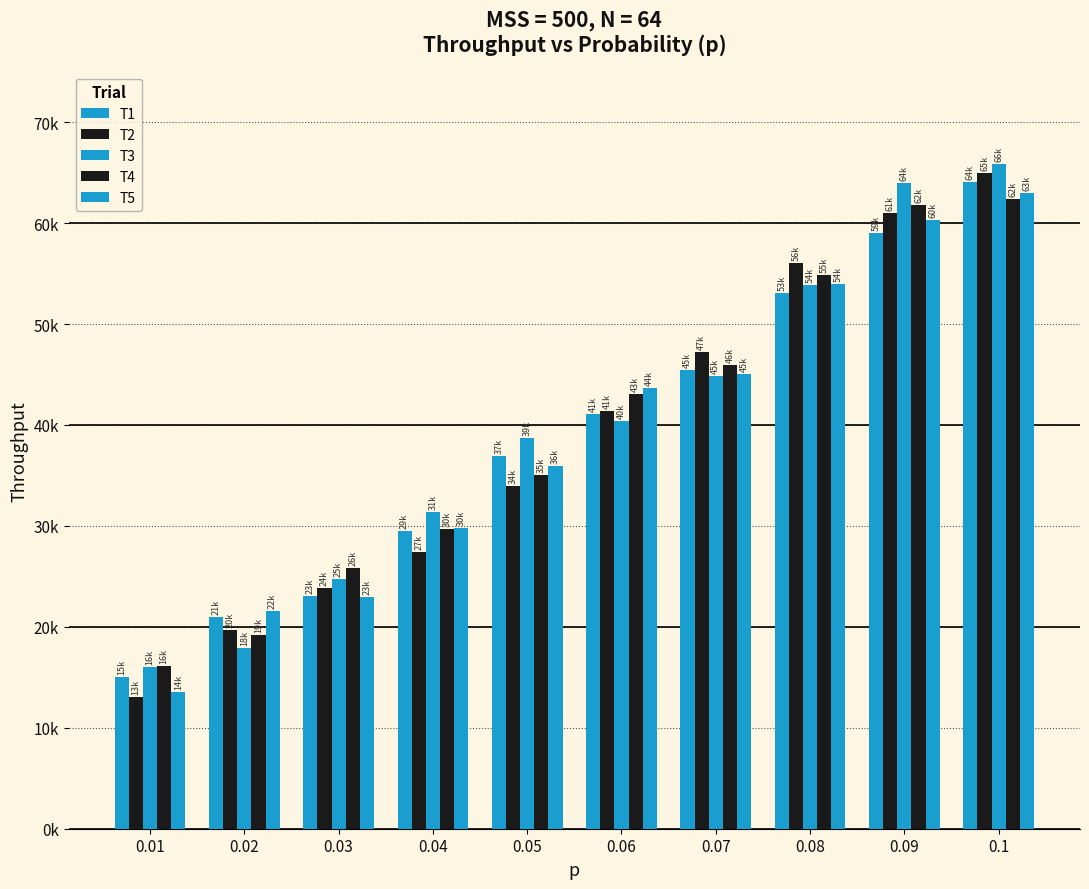

What is the highest value of the T1 series?

64028